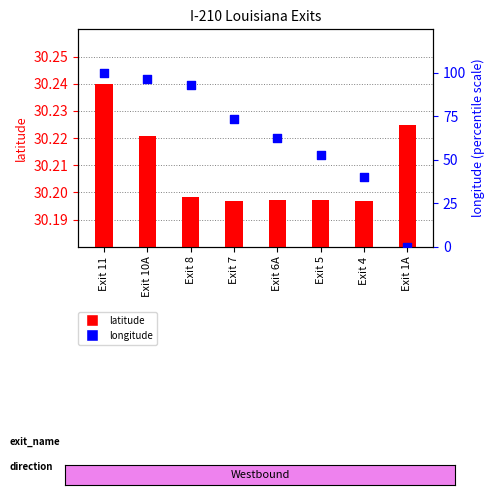

Which series reaches the minimum Y coordinate?

longitude